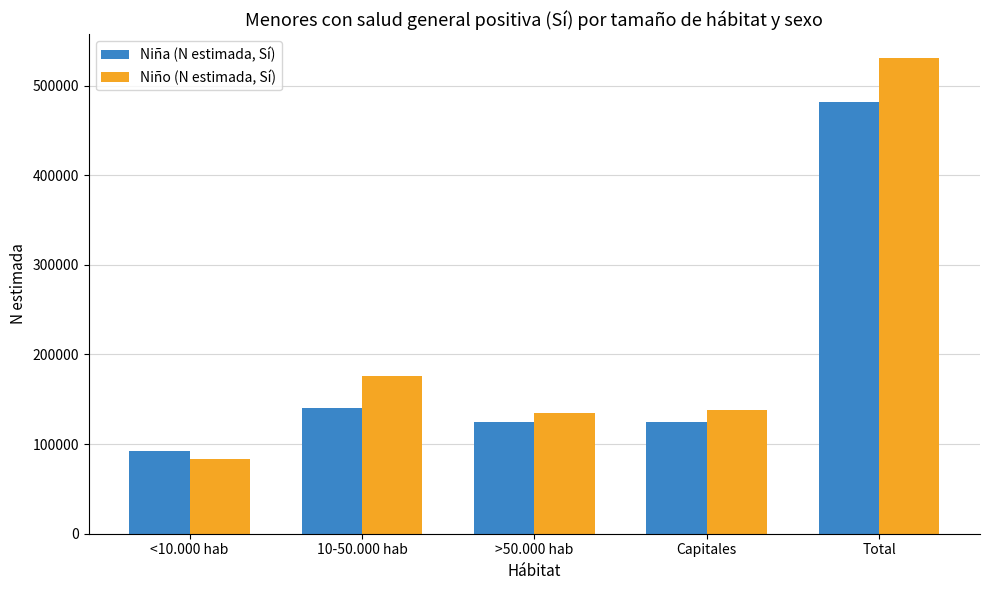

What is the difference between the second highest and second lowest values in the Niño (N estimada, Sí) series?

41466